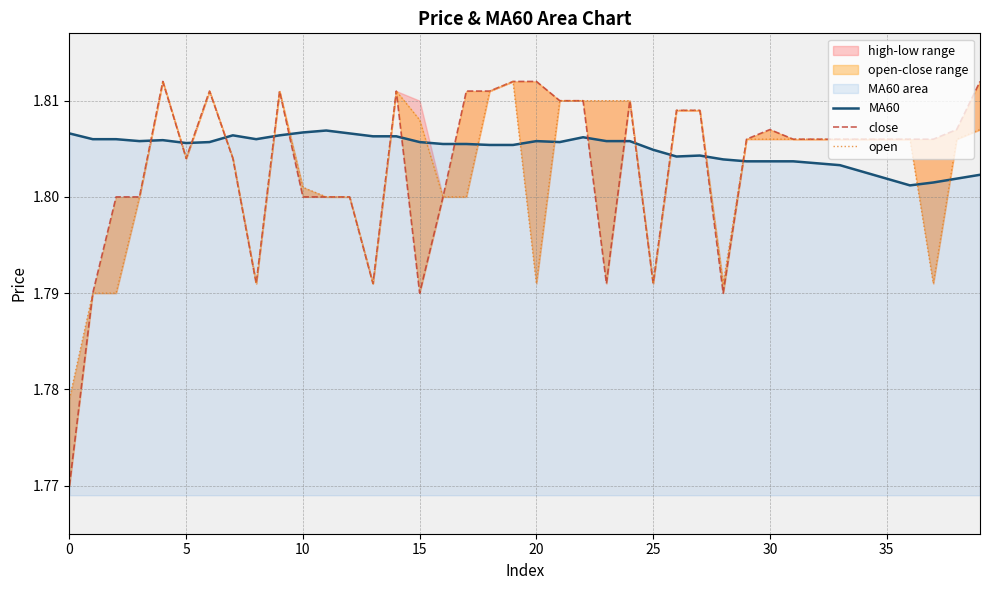

At which label does open reach its peak?

20